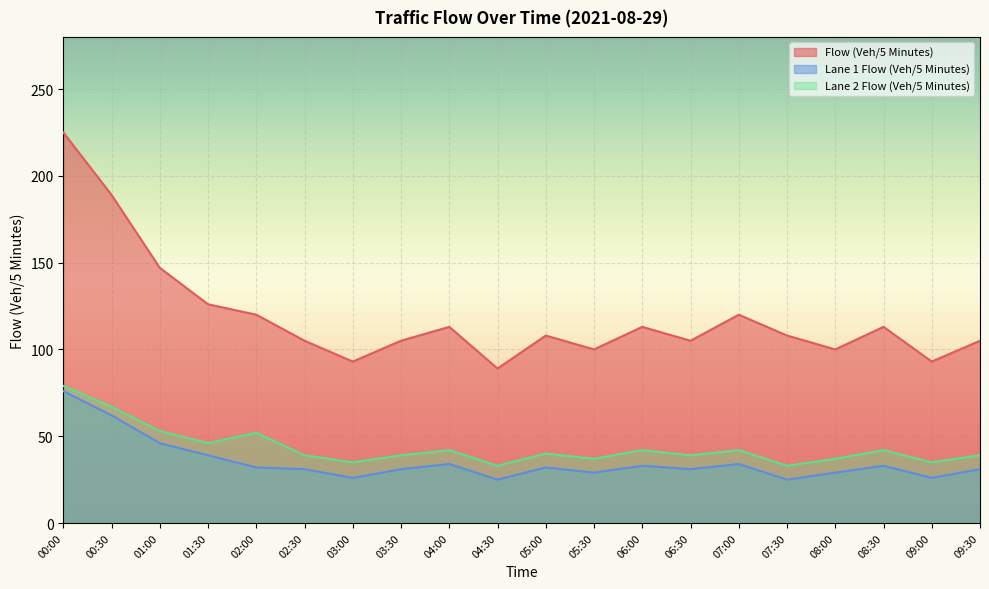

Which category has the highest value across all series?

00:00